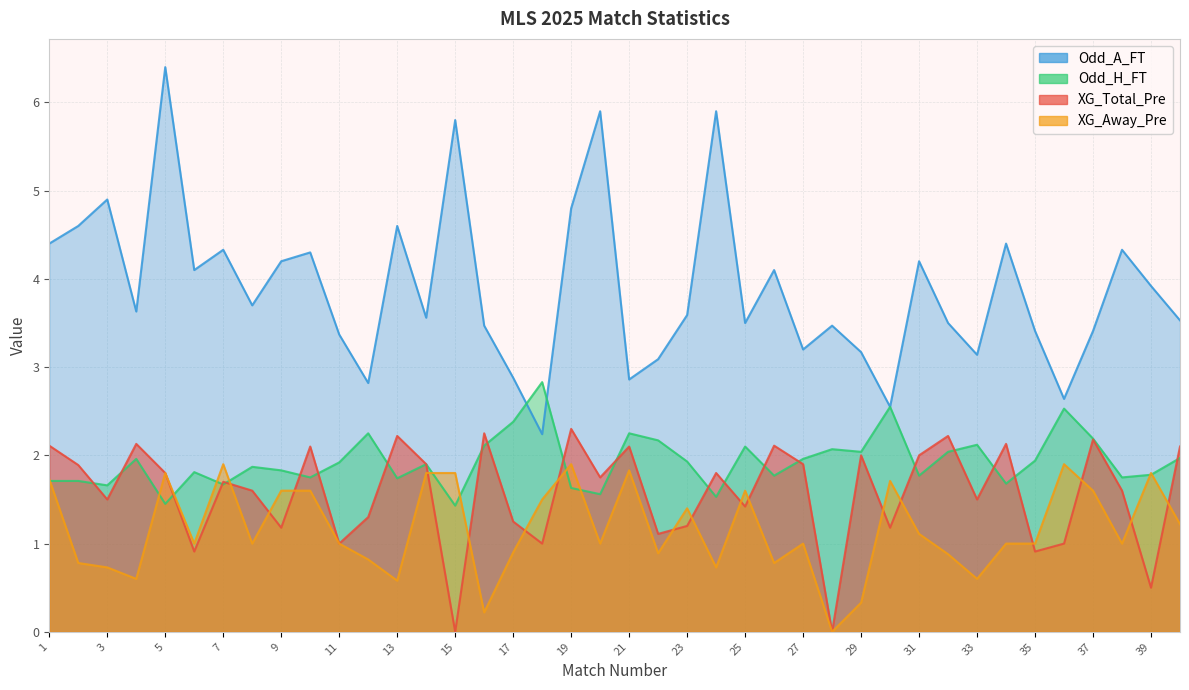

Reading right to left, what are all the values shown in this chart?

XG_Total_Pre: 40=2.1	39=0.5	38=1.6	37=2.2	36=1.0	35=0.9	34=2.1	33=1.5	32=2.2	31=2.0	30=1.2	29=2.0	28=0.0	27=1.9	26=2.1	25=1.4	24=1.8	23=1.2	22=1.1	21=2.1	20=1.8	19=2.3	18=1.0	17=1.2	16=2.2	15=0.0	14=1.9	13=2.2	12=1.3	11=1.0	10=2.1	9=1.2	8=1.6	7=1.7	6=0.9	5=1.8	4=2.1	3=1.5	2=1.9	1=2.1
Odd_H_FT: 40=2.0	39=1.8	38=1.8	37=2.2	36=2.5	35=1.9	34=1.7	33=2.1	32=2.0	31=1.8	30=2.5	29=2.0	28=2.1	27=2.0	26=1.8	25=2.1	24=1.5	23=1.9	22=2.2	21=2.2	20=1.6	19=1.6	18=2.8	17=2.4	16=2.1	15=1.4	14=1.9	13=1.7	12=2.2	11=1.9	10=1.8	9=1.8	8=1.9	7=1.7	6=1.8	5=1.4	4=2.0	3=1.7	2=1.7	1=1.7
Odd_A_FT: 40=3.5	39=3.9	38=4.3	37=3.4	36=2.6	35=3.4	34=4.4	33=3.1	32=3.5	31=4.2	30=2.5	29=3.2	28=3.5	27=3.2	26=4.1	25=3.5	24=5.9	23=3.6	22=3.1	21=2.9	20=5.9	19=4.8	18=2.2	17=2.9	16=3.5	15=5.8	14=3.6	13=4.6	12=2.8	11=3.4	10=4.3	9=4.2	8=3.7	7=4.3	6=4.1	5=6.4	4=3.6	3=4.9	2=4.6	1=4.4
XG_Away_Pre: 40=1.2	39=1.8	38=1.0	37=1.6	36=1.9	35=1.0	34=1.0	33=0.6	32=0.9	31=1.1	30=1.7	29=0.3	28=0.0	27=1.0	26=0.8	25=1.6	24=0.7	23=1.4	22=0.9	21=1.8	20=1.0	19=1.9	18=1.5	17=0.9	16=0.2	15=1.8	14=1.8	13=0.6	12=0.8	11=1.0	10=1.6	9=1.6	8=1.0	7=1.9	6=1.0	5=1.8	4=0.6	3=0.7	2=0.8	1=1.7